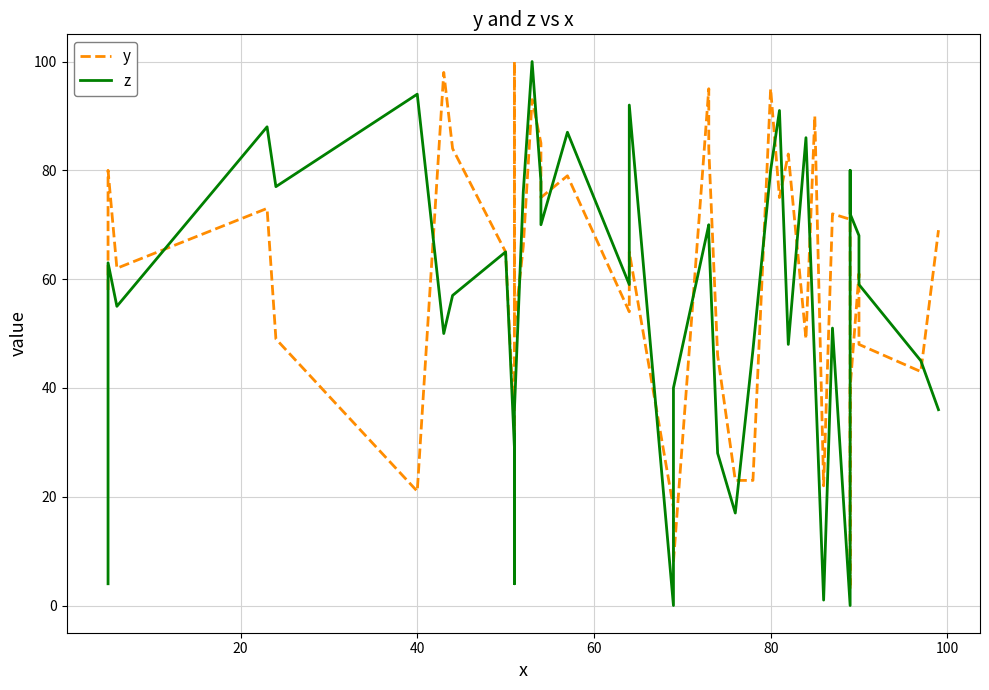

Reading left to right, list all the values displayed in this chart.

y: 58	80	62	73	49	21	98	84	65	32	100	51	66	93	85	75	79	54	65	18	8	95	84	46	23	23	95	75	83	49	90	22	72	71	3	40	61	48	43	69
z: 4	63	55	88	77	94	50	57	65	29	4	36	76	100	78	70	87	59	92	0	40	70	68	28	17	47	80	91	48	86	44	1	51	0	80	72	68	59	45	36